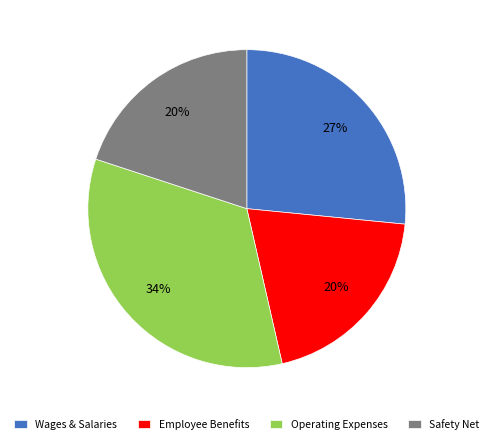

To the nearest percent, what percentage of the pie is Operating Expenses?

34%